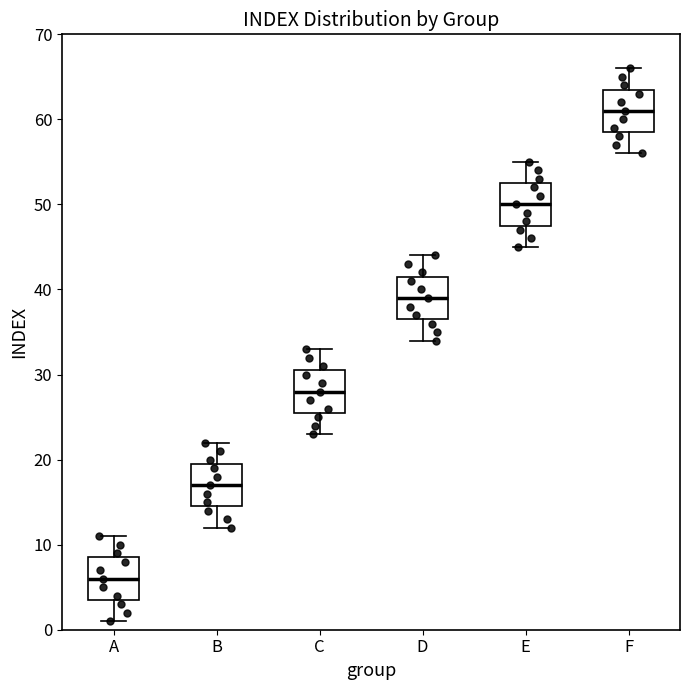

Reading left to right, read every box against the y-axis: the position of its median line, the range the box covers, and the ends of its whiskers. The values are not printed on the chart, so give them approximately, as read against the axis.

A: median 6, box 4 to 9, whiskers 1 to 11
B: median 17, box 15 to 20, whiskers 12 to 22
C: median 28, box 26 to 31, whiskers 23 to 33
D: median 39, box 37 to 42, whiskers 34 to 44
E: median 50, box 48 to 53, whiskers 45 to 55
F: median 61, box 59 to 64, whiskers 56 to 66